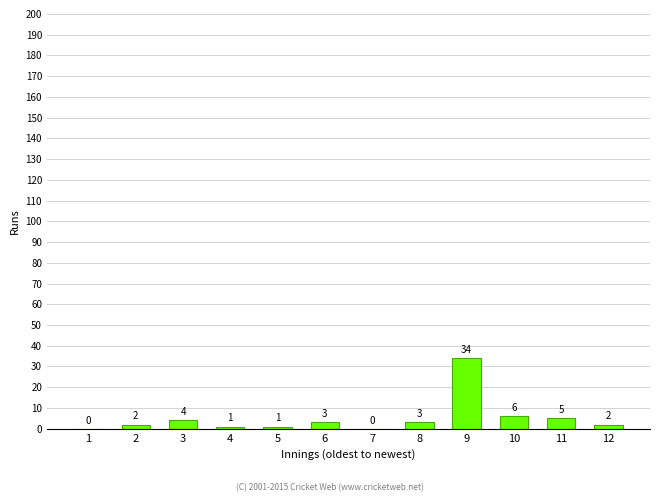

Which category has the highest value across all series?

9